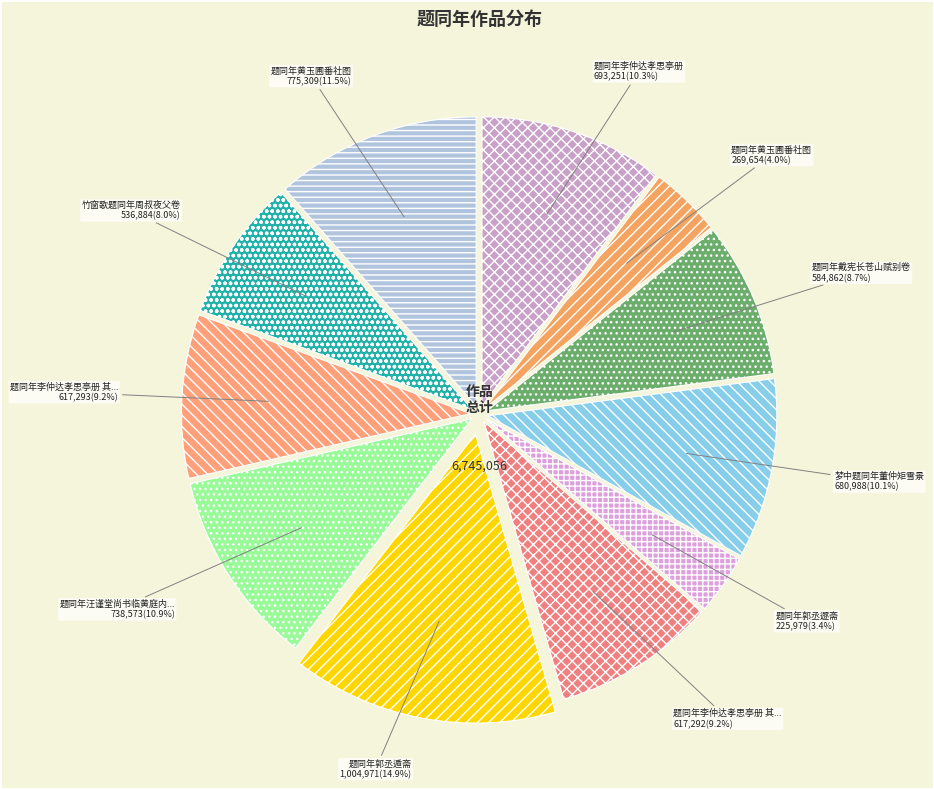

Is there a majority slice in this chart?

No